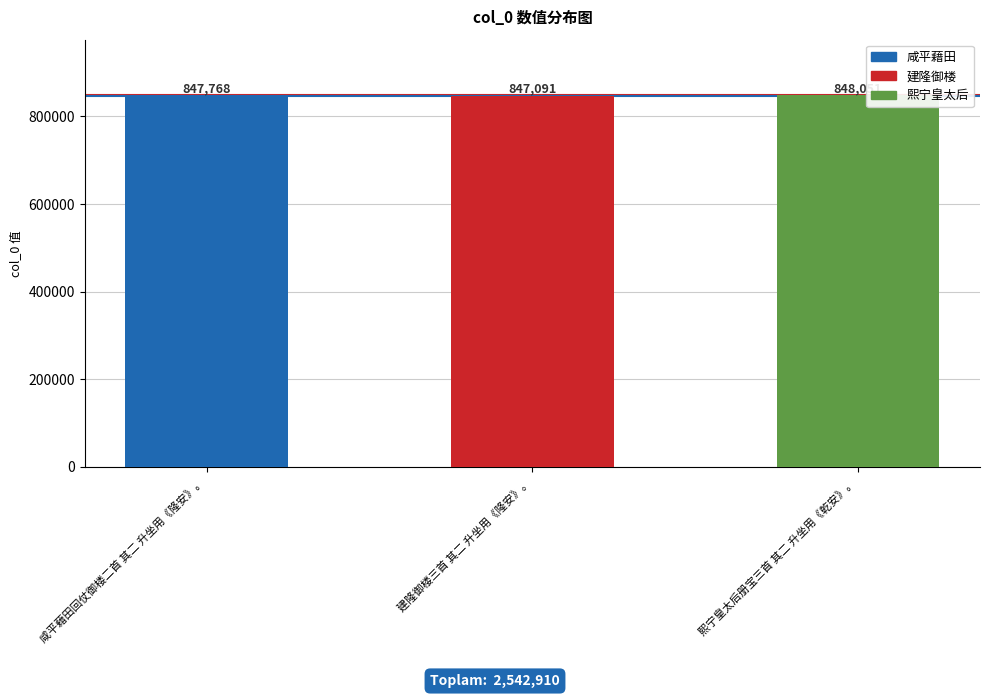

How many values are between 847091 and 848051?

3